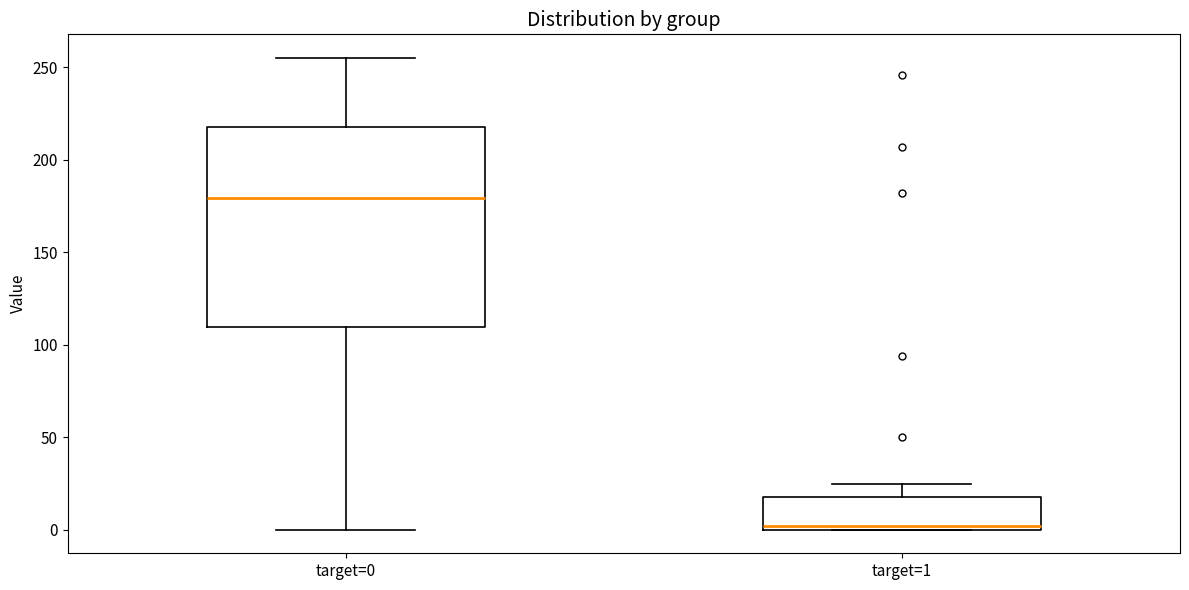

Reading left to right, transcribe this box plot: for each box, give where its median line is, the range the box spans, and where its two whiskers end, as read against the y-axis. The values are not printed on the chart, so give them approximately, as read against the axis.

target=0: median 180, box 110 to 220, whiskers 0 to 255
target=1: median 0 (just above the box's lower edge), box 0 to 20, whiskers 0 to 25